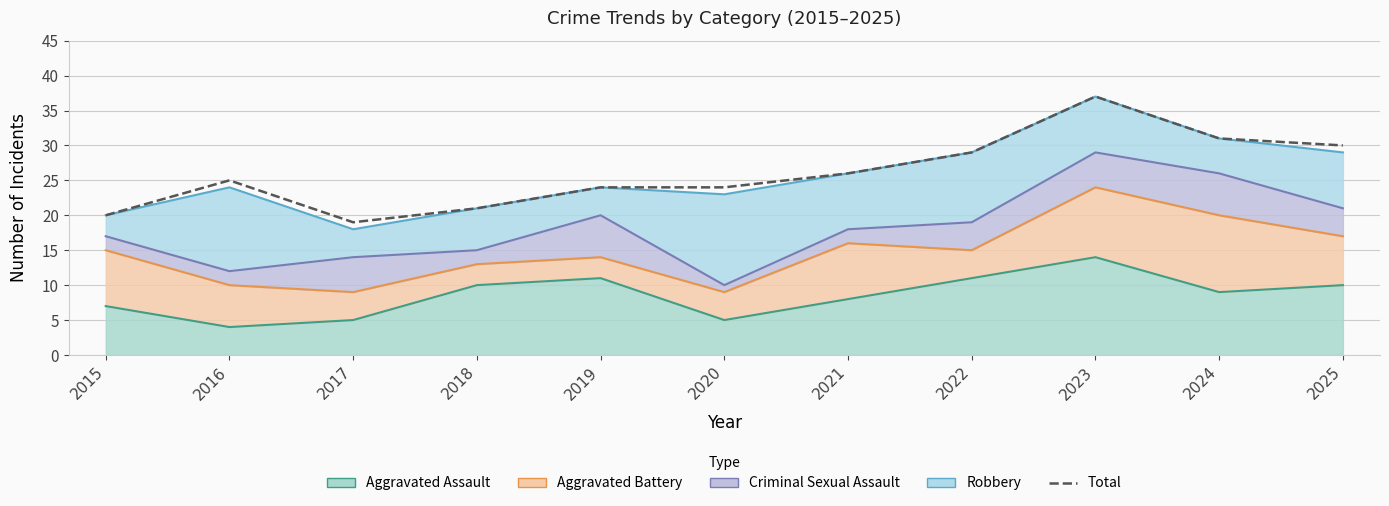

List the labels in order of value, smallest first.

2017, 2015, 2018, 2019, 2020, 2016, 2021, 2022, 2025, 2024, 2023